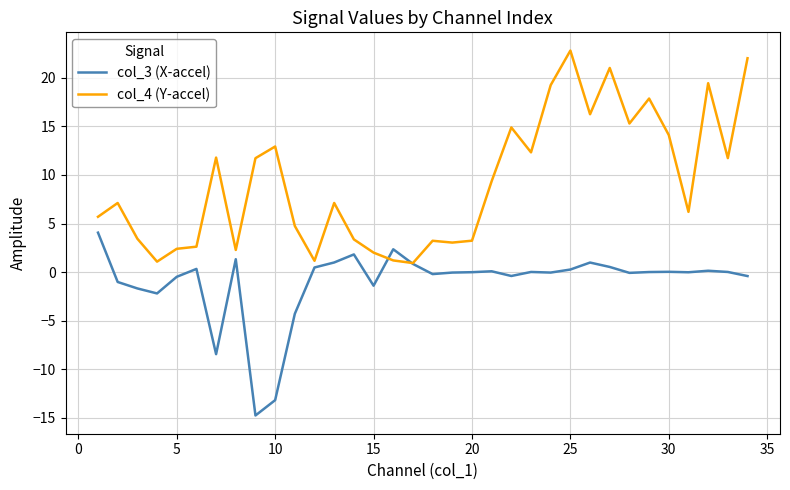

List the series in order of their overall mean, lowest first.

col_3 (X-accel), col_4 (Y-accel)